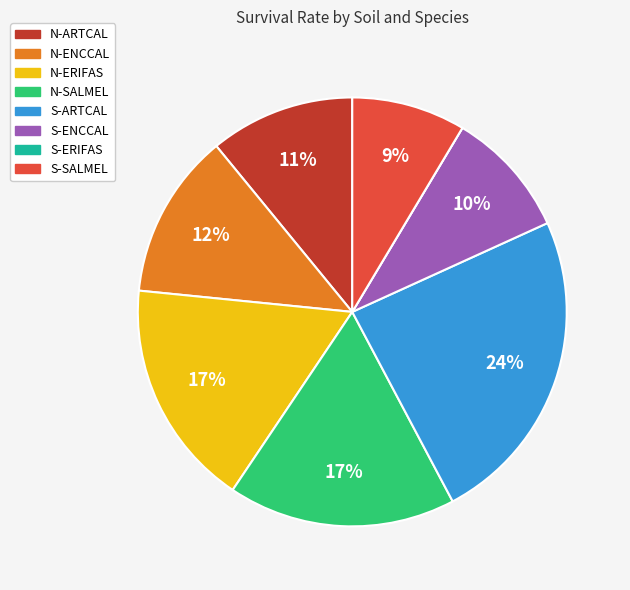

True or false: S-ENCCAL accounts for 1% of the total.

False